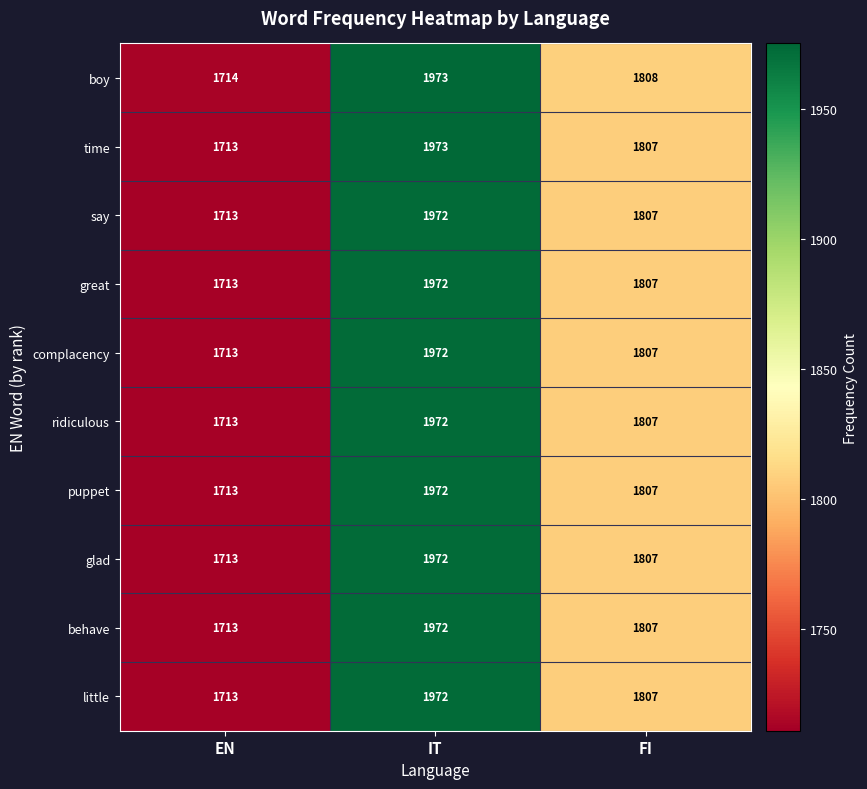

Reading left to right, extract all data points from this chart.

boy: EN=1714	IT=1973	FI=1808
time: EN=1713	IT=1973	FI=1807
say: EN=1713	IT=1972	FI=1807
great: EN=1713	IT=1972	FI=1807
complacency: EN=1713	IT=1972	FI=1807
ridiculous: EN=1713	IT=1972	FI=1807
puppet: EN=1713	IT=1972	FI=1807
glad: EN=1713	IT=1972	FI=1807
behave: EN=1713	IT=1972	FI=1807
little: EN=1713	IT=1972	FI=1807